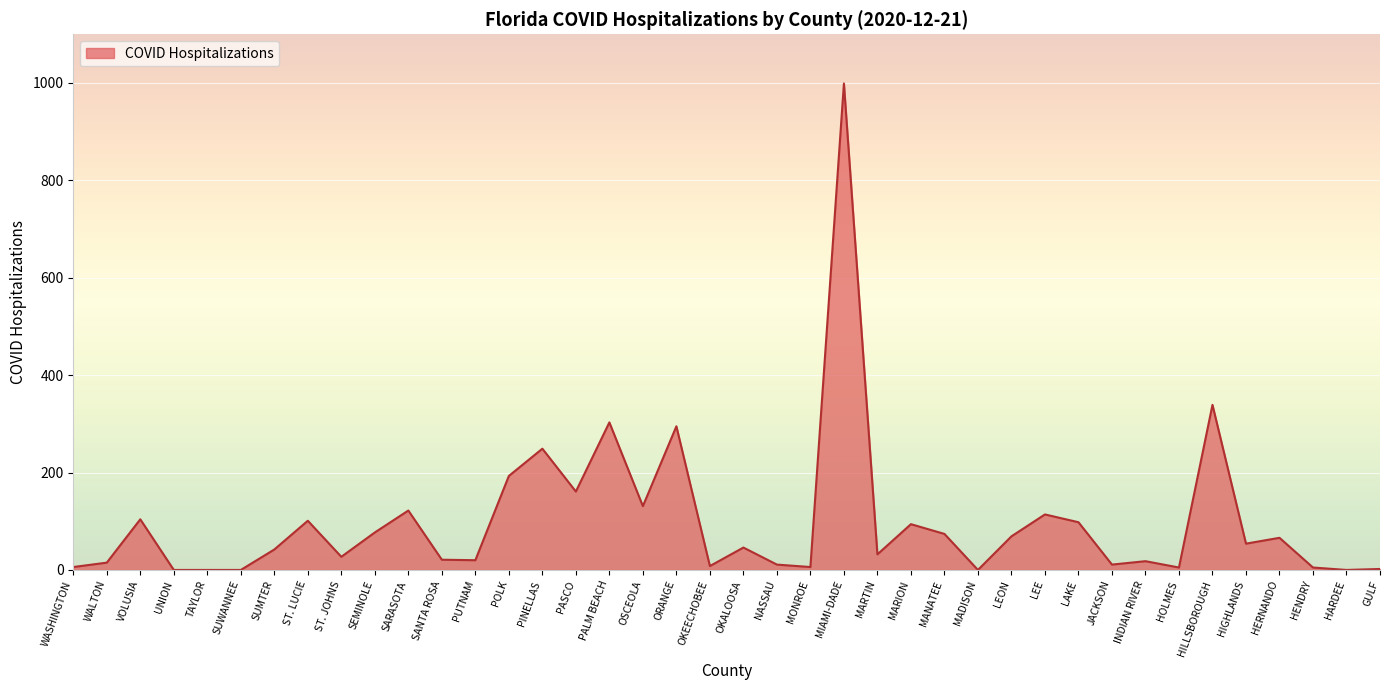

True or false: the data has more than 2 interior local peaks.

True